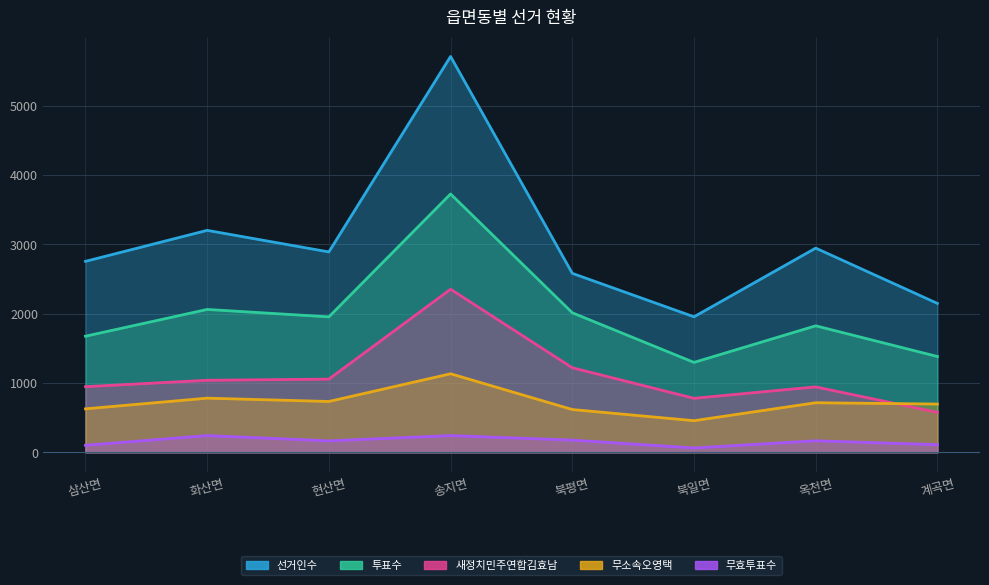

Where is the first local maximum for 무소속오영택?

화산면